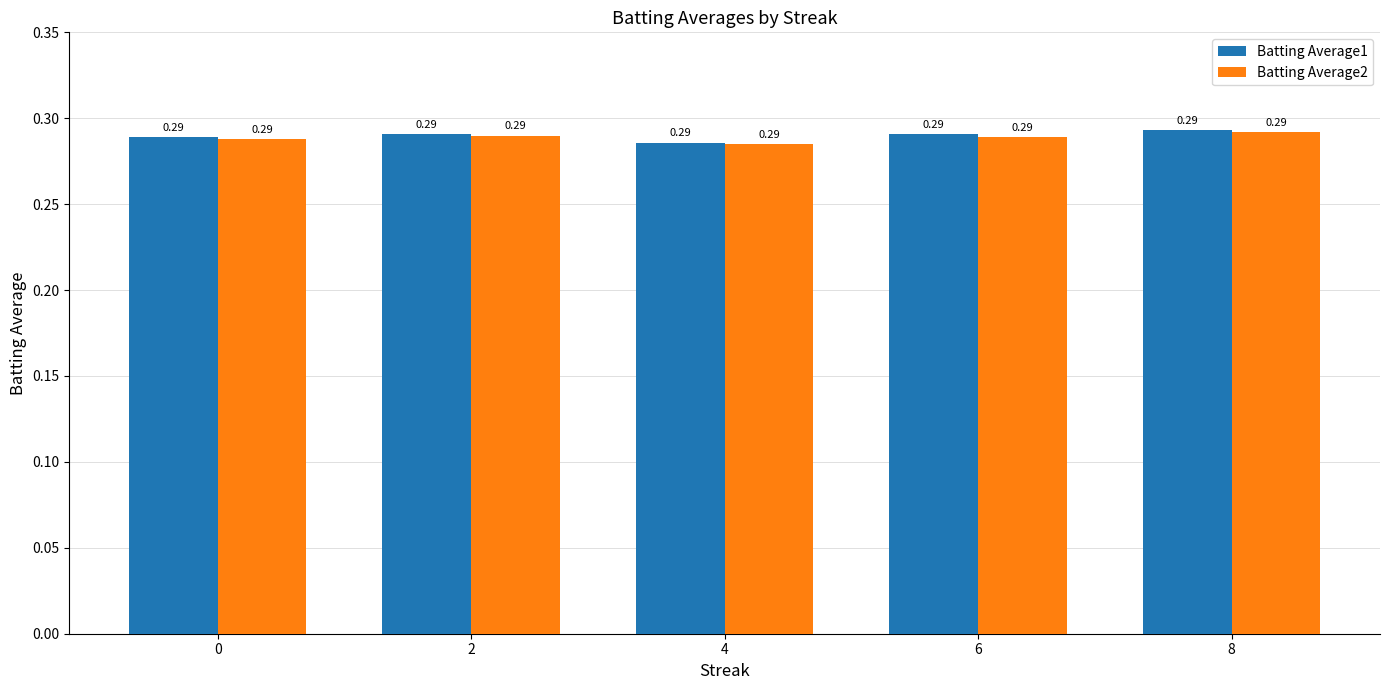

At how many categories does at least one series exceed 0?

5